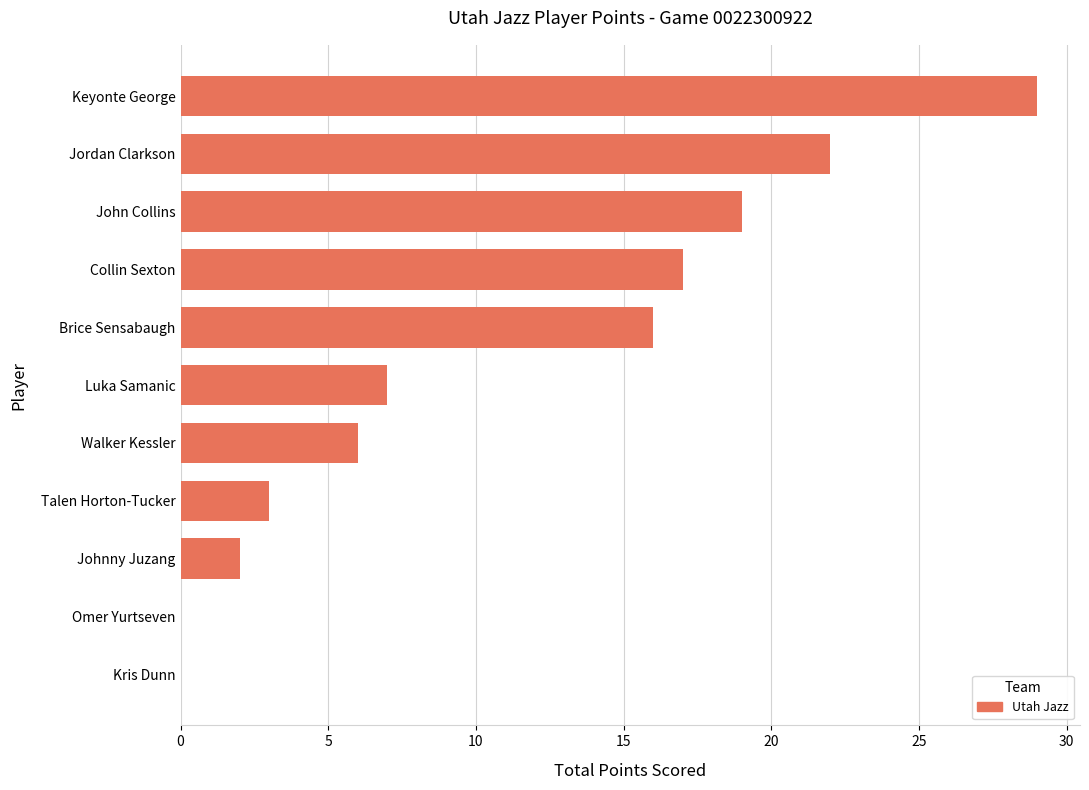

Count the number of data series in this chart.

1